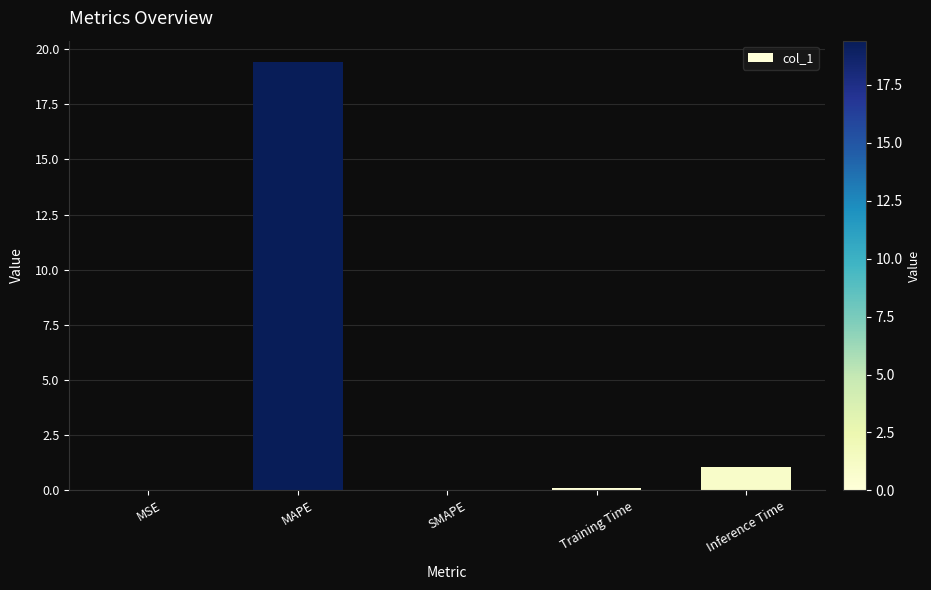

Which has a higher value, SMAPE or Inference Time?

Inference Time